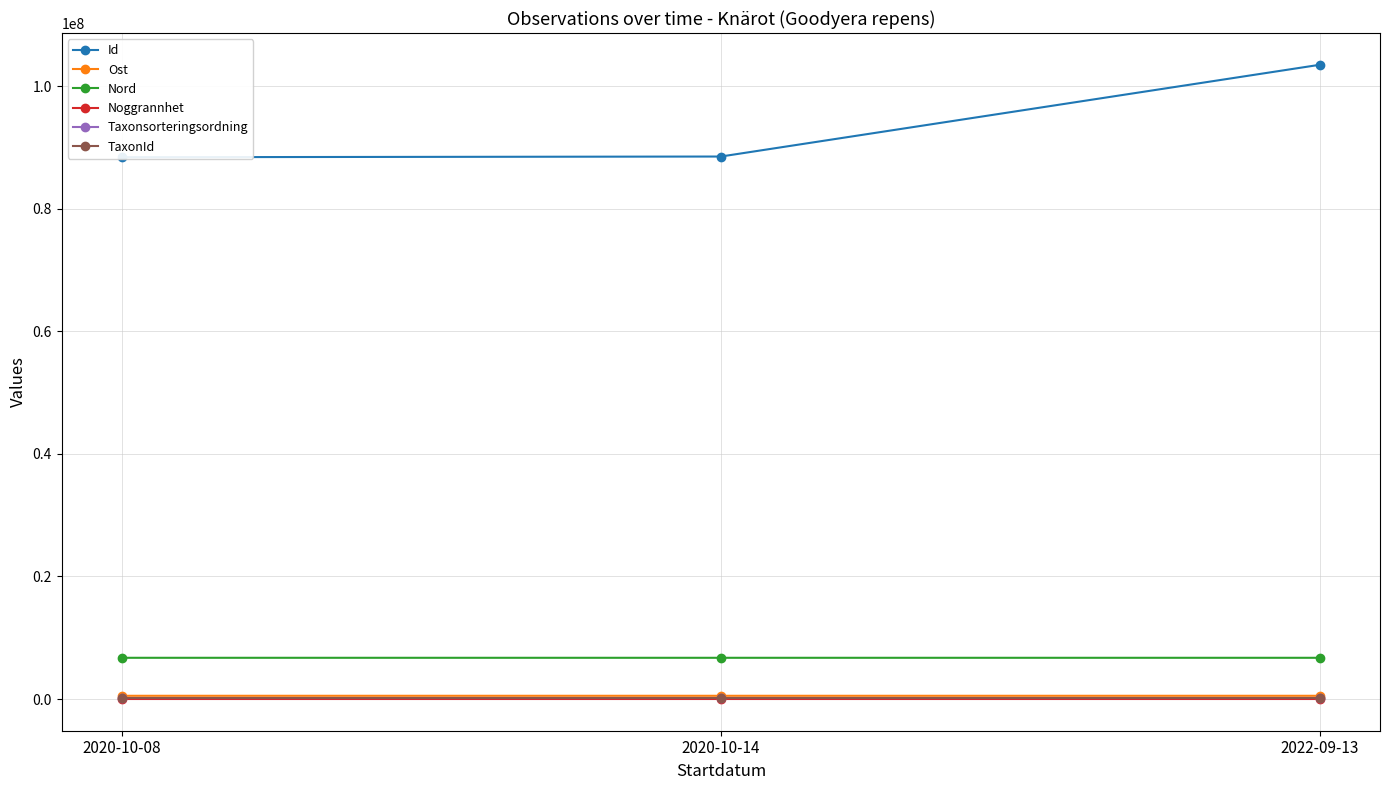

What value does the TaxonId series have at 2020-10-08?

220787.0